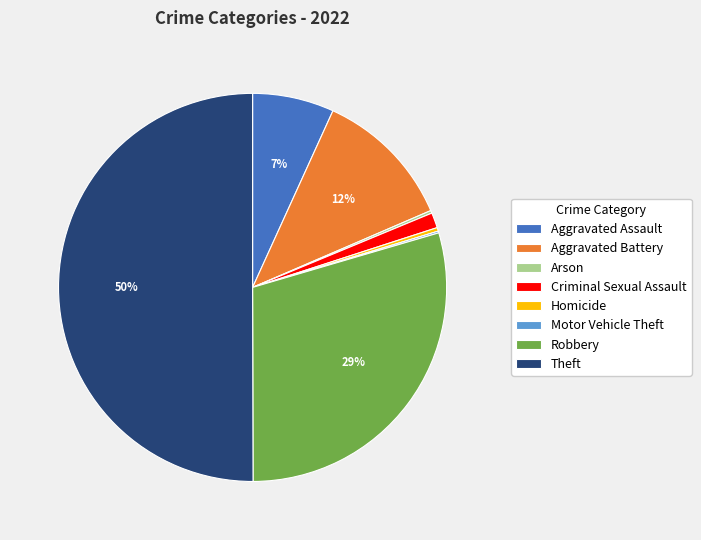

To the nearest percent, what is the average slice percentage?

12%